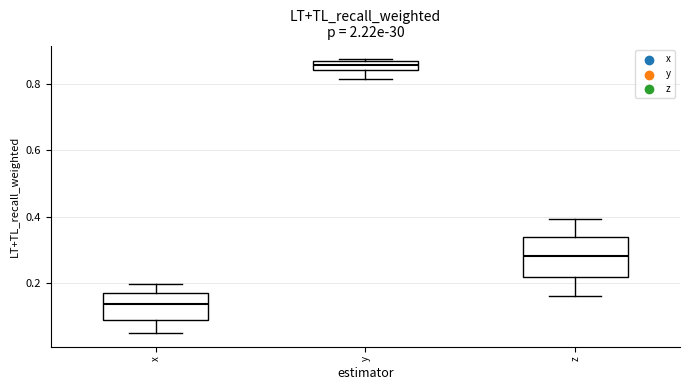

Where is the upper edge of the box for y on the y-axis? The values are not printed on the chart, so give them approximately, as read against the axis.

0.86